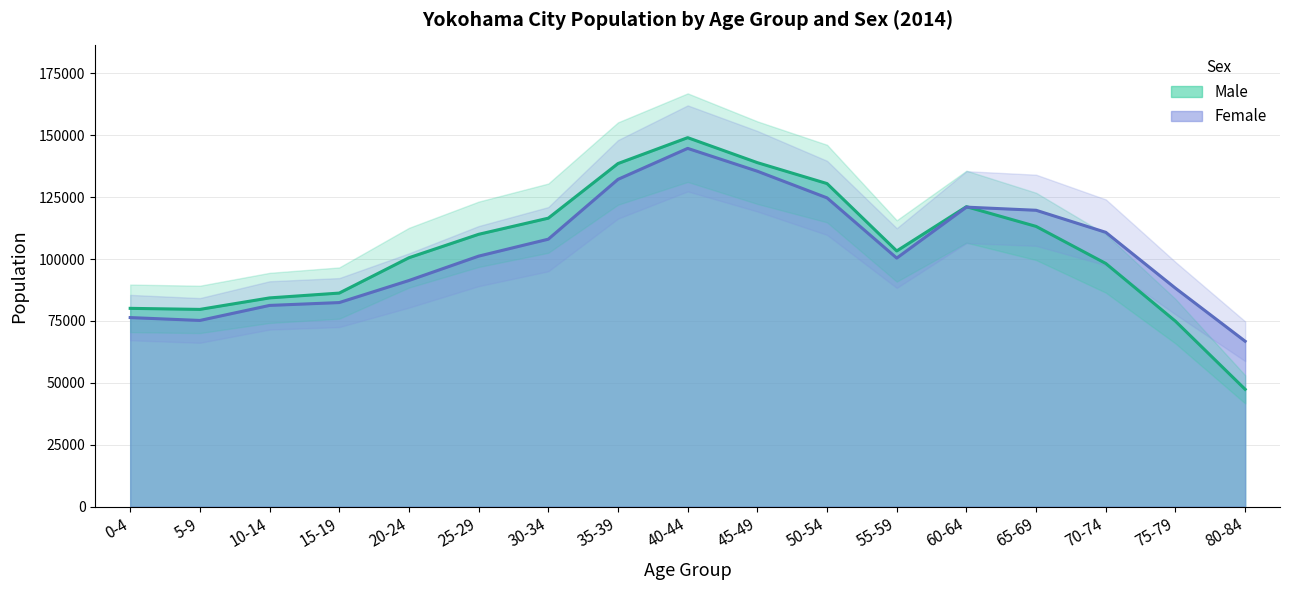

Rank the series by their average value, from highest to lowest.

Male, Female